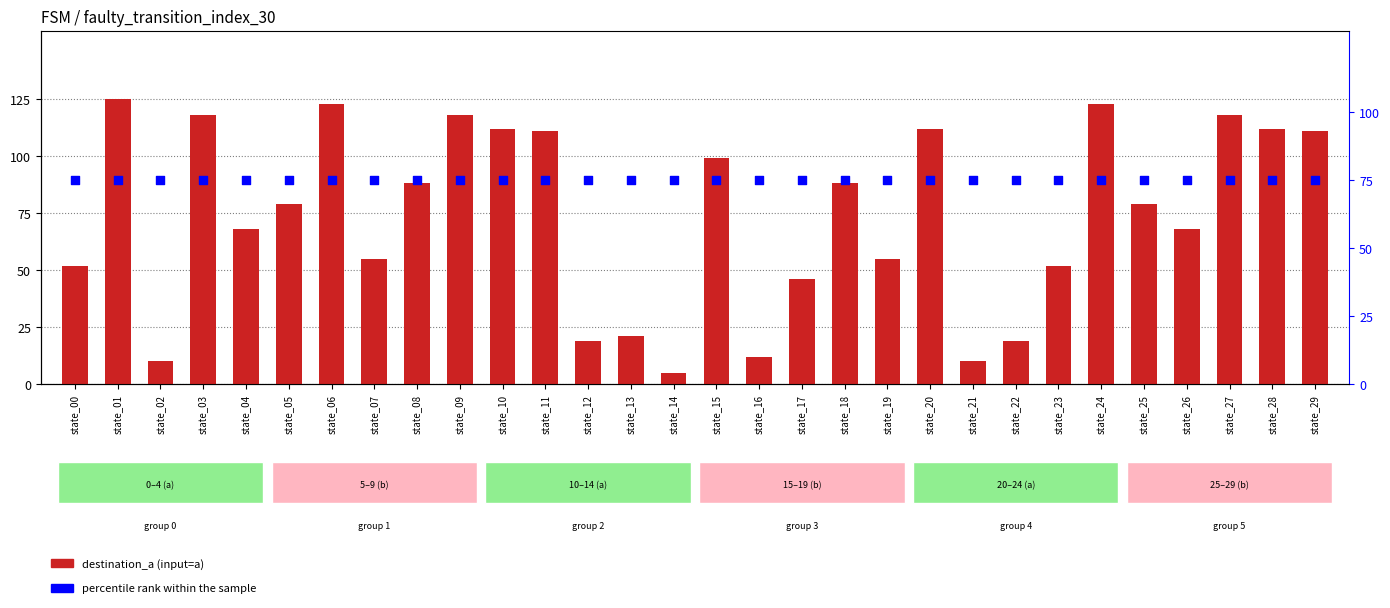

What is the total value across all series at state_18?

163